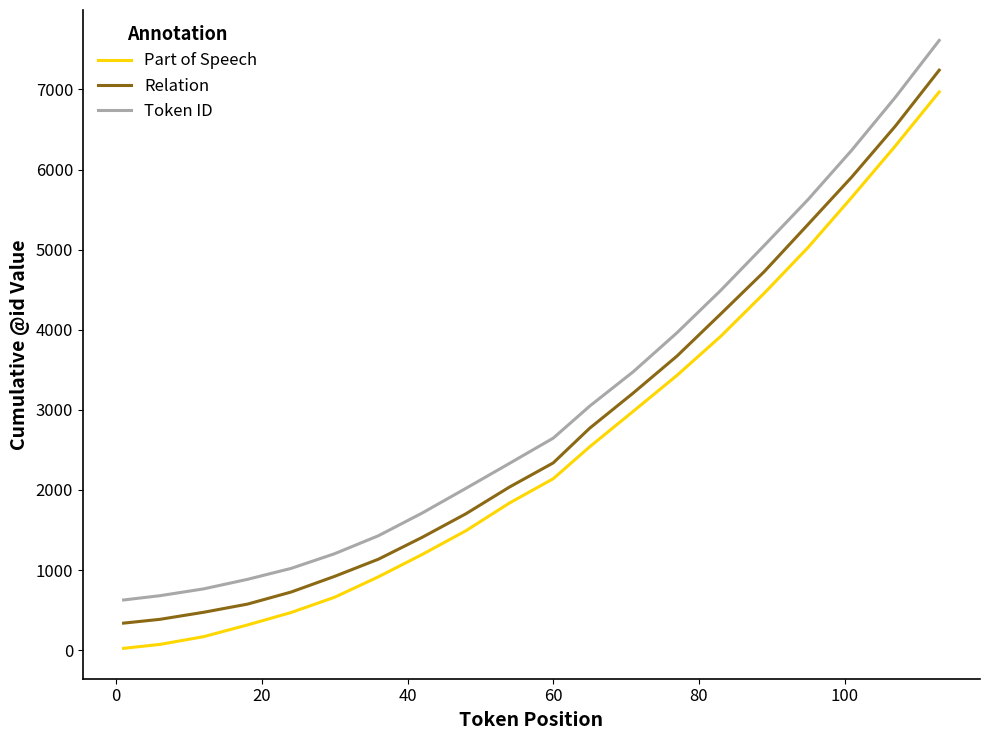

List the series in order of their peak value, lowest first.

Part of Speech, Relation, Token ID